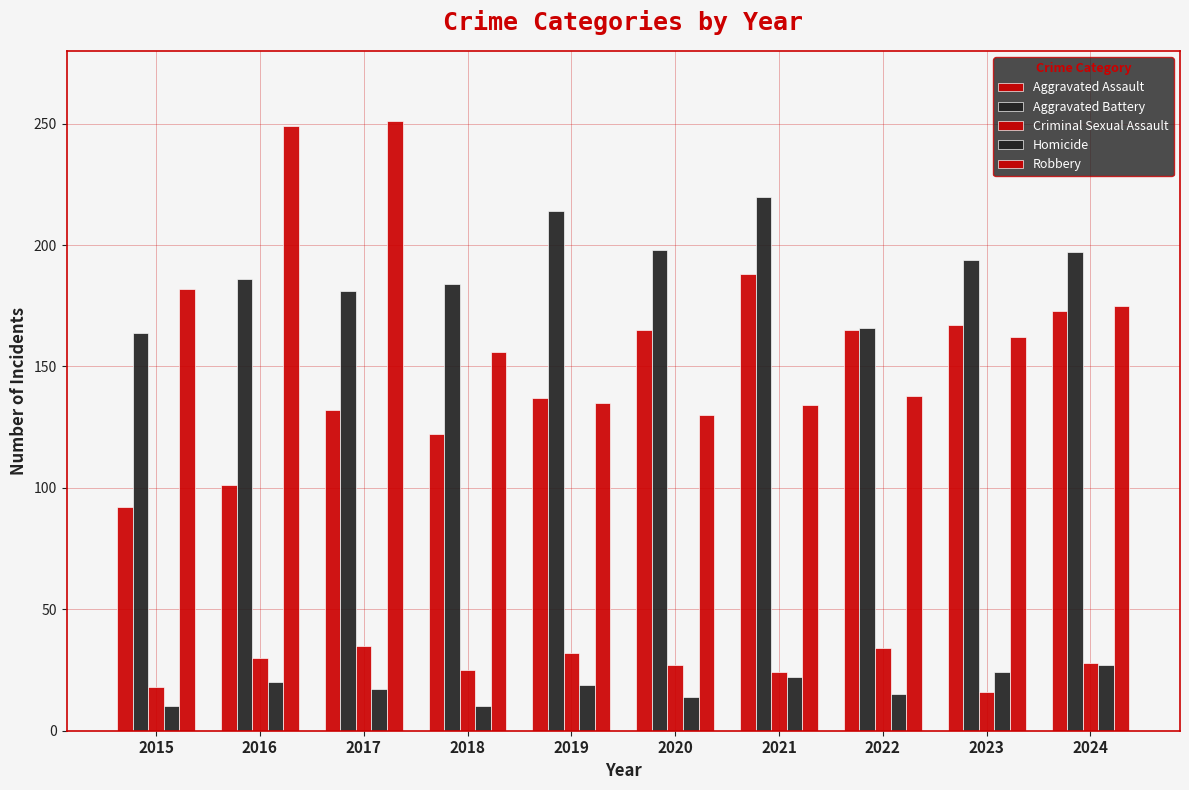

Reading left to right, what are all the values shown in this chart?

Aggravated Assault: 2015=92	2016=101	2017=132	2018=122	2019=137	2020=165	2021=188	2022=165	2023=167	2024=173
Aggravated Battery: 2015=164	2016=186	2017=181	2018=184	2019=214	2020=198	2021=220	2022=166	2023=194	2024=197
Criminal Sexual Assault: 2015=18	2016=30	2017=35	2018=25	2019=32	2020=27	2021=24	2022=34	2023=16	2024=28
Homicide: 2015=10	2016=20	2017=17	2018=10	2019=19	2020=14	2021=22	2022=15	2023=24	2024=27
Robbery: 2015=182	2016=249	2017=251	2018=156	2019=135	2020=130	2021=134	2022=138	2023=162	2024=175